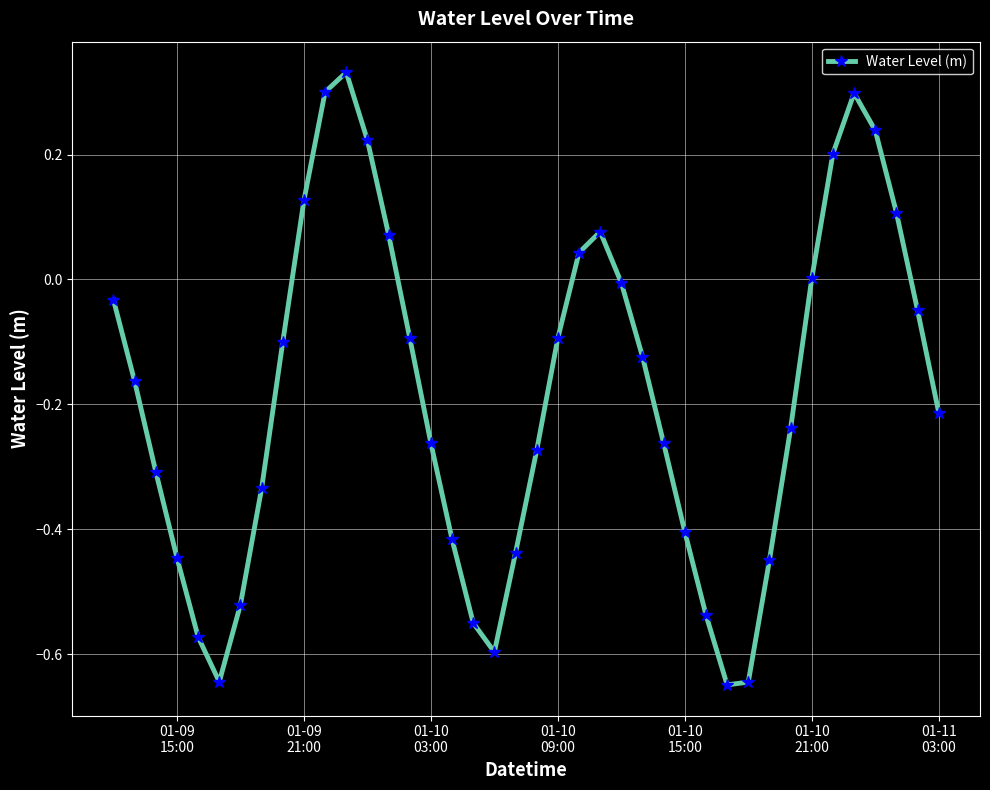

What is the sum of all values?

-7.4